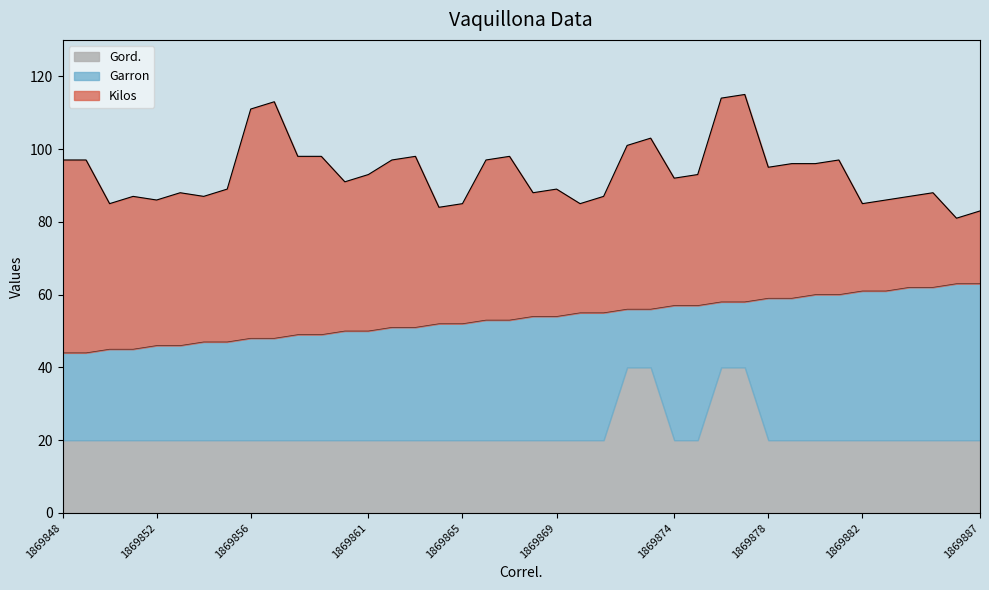

What is the total value across all series at 1869869?

89